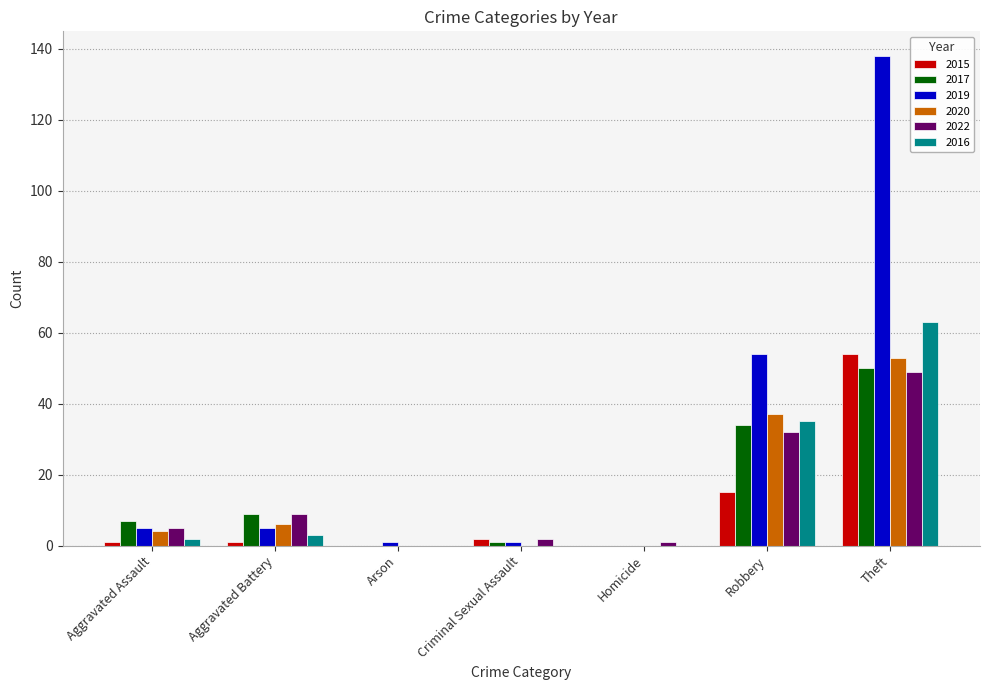

What is the average value of the 2022 series?

14